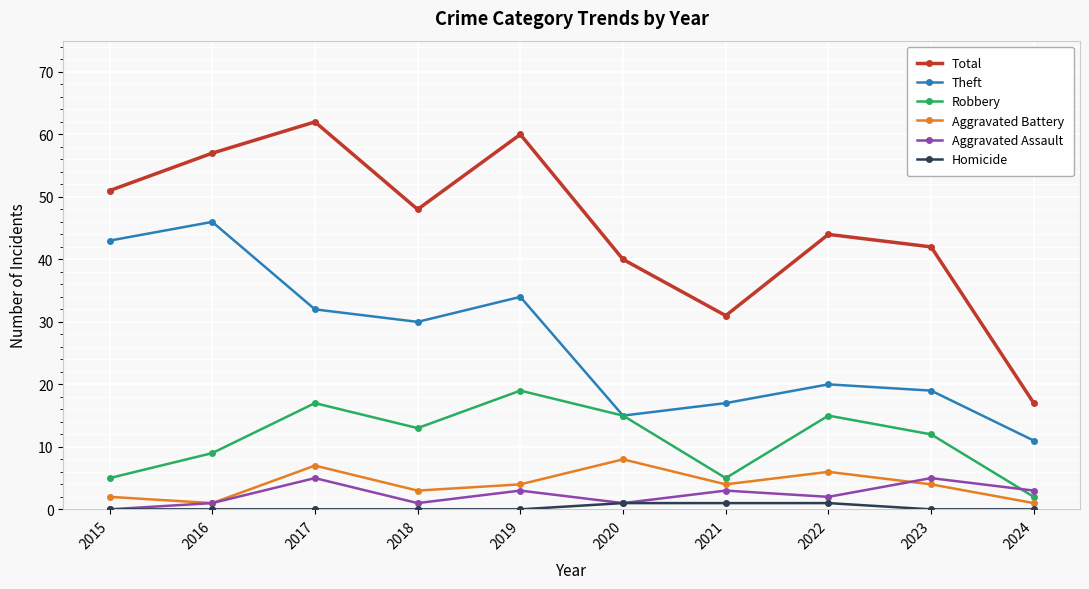

How many interior local peaks does the Theft series have?

3